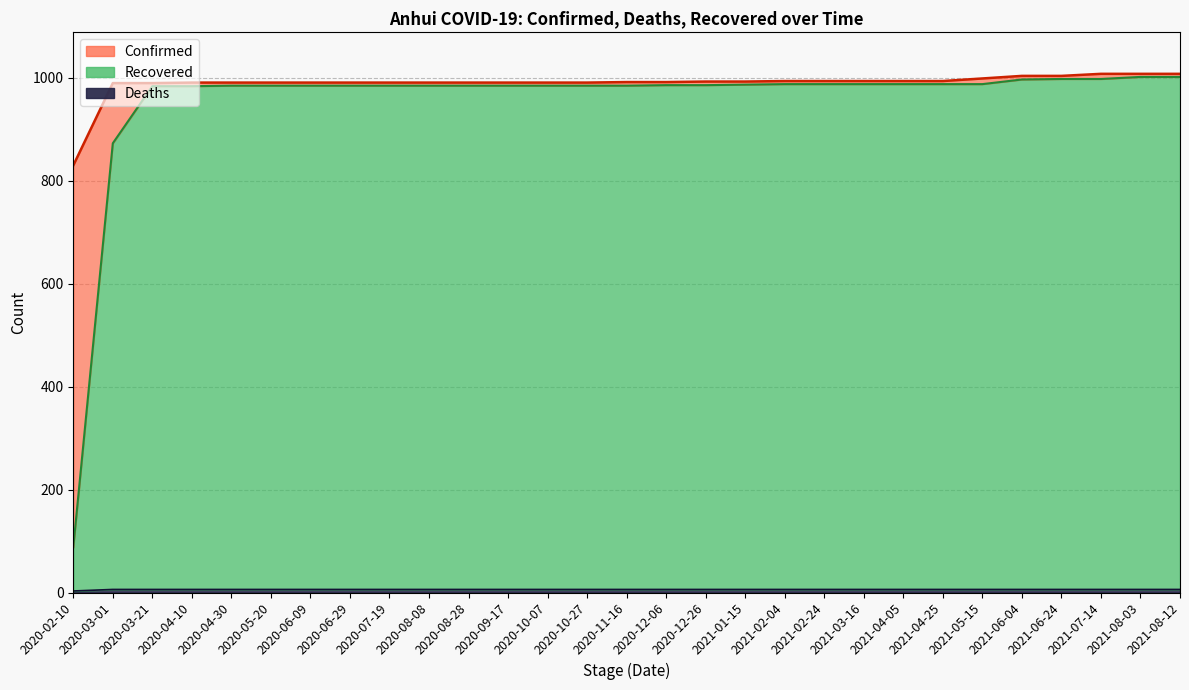

What is the difference between the maximum and minimum values in the Deaths series?

3